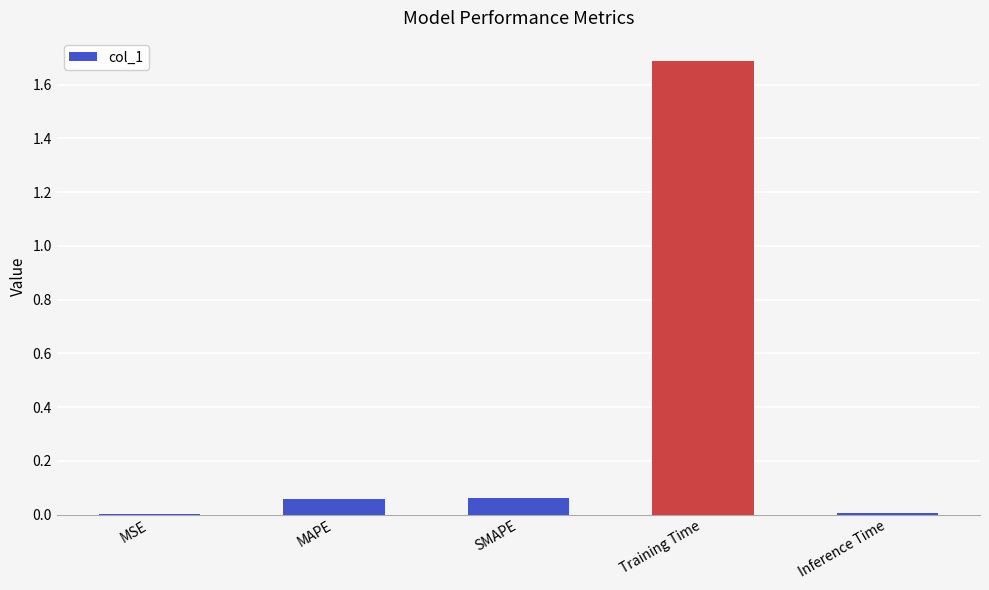

The chart shows a value of 1.1 at Training Time. True or false?

False